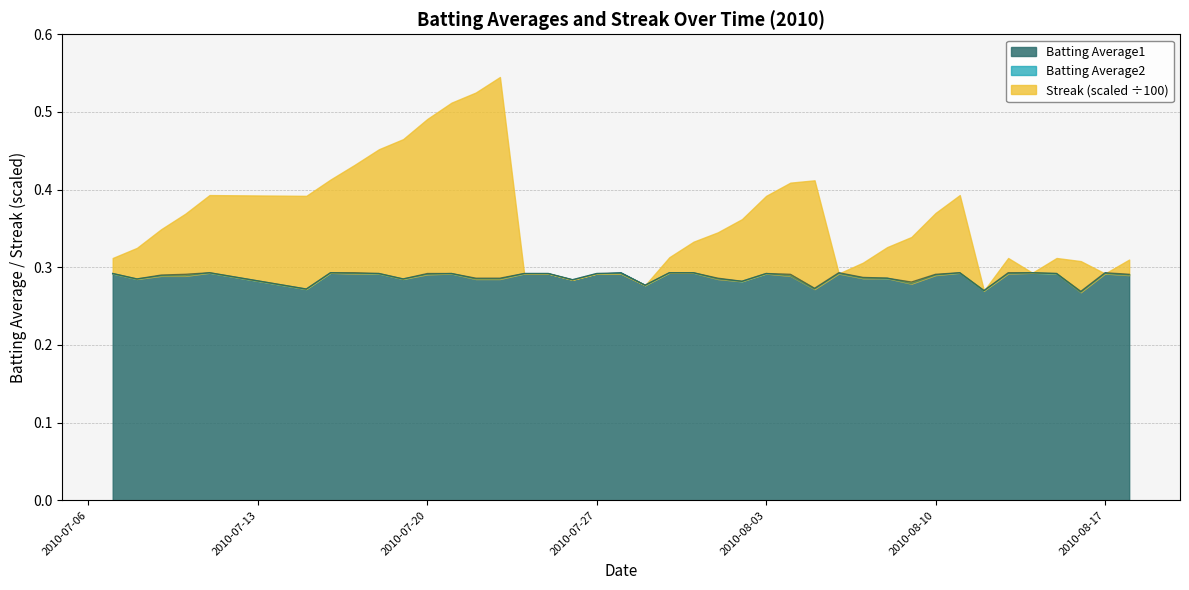

What position from the right is 2010-08-02?

17